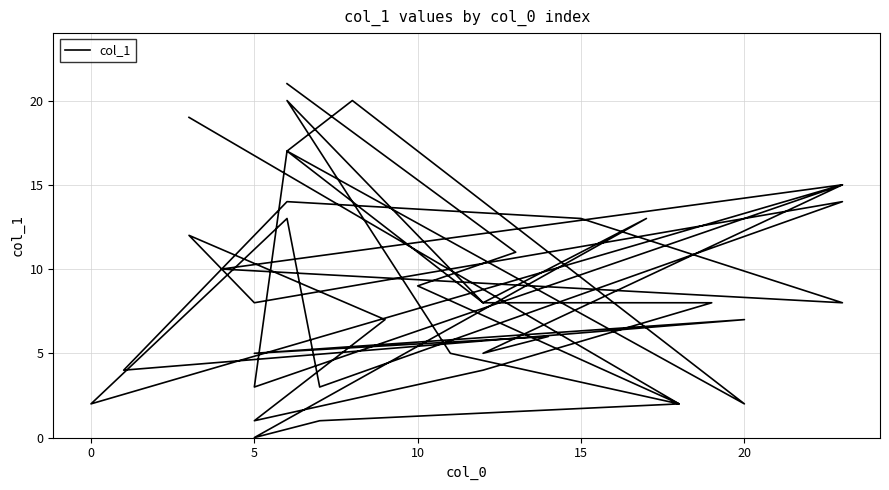

How many values are below 8?

17